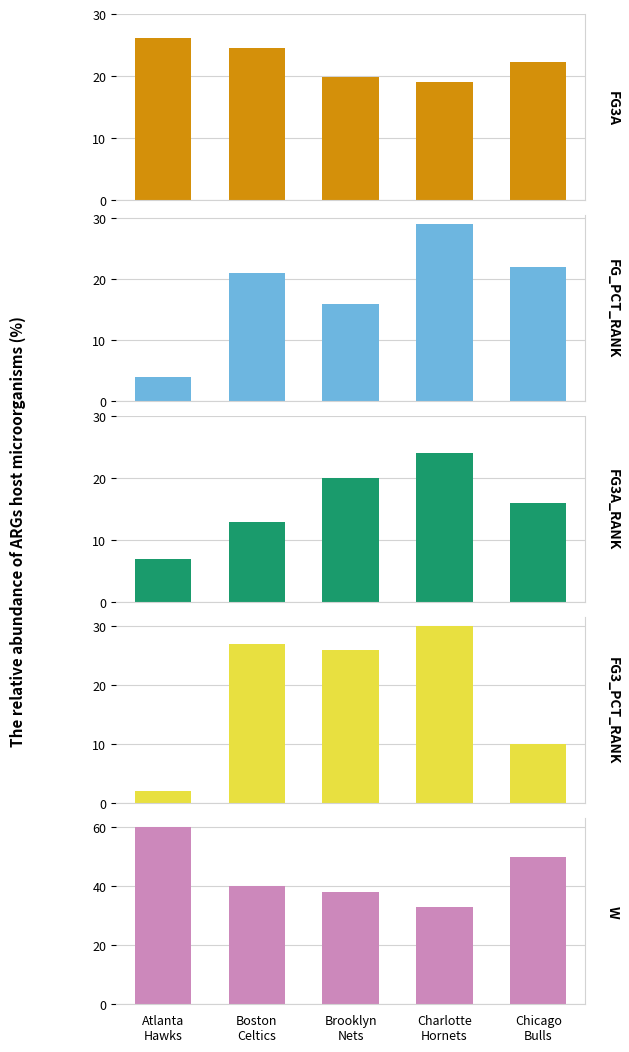

Rank the categories by FG3A_RANK value from highest to lowest.

Charlotte
Hornets, Brooklyn
Nets, Chicago
Bulls, Boston
Celtics, Atlanta
Hawks